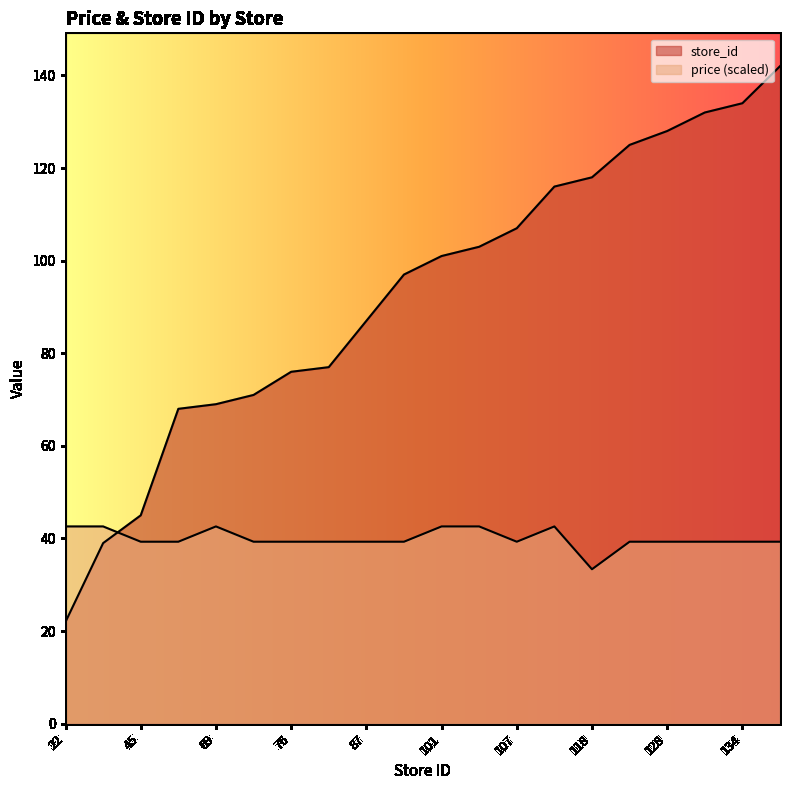

Reading right to left, extract all data points from this chart.

avg_price: 39.3	39.3	39.3	39.3	39.3	33.4	42.6	39.3	42.6	42.6	39.3	39.3	39.3	39.3	39.3	42.6	39.3	39.3	42.6	42.6
store_id: 142.0	134.0	132.0	128.0	125.0	118.0	116.0	107.0	103.0	101.0	97.0	87.0	77.0	76.0	71.0	69.0	68.0	45.0	39.0	22.0